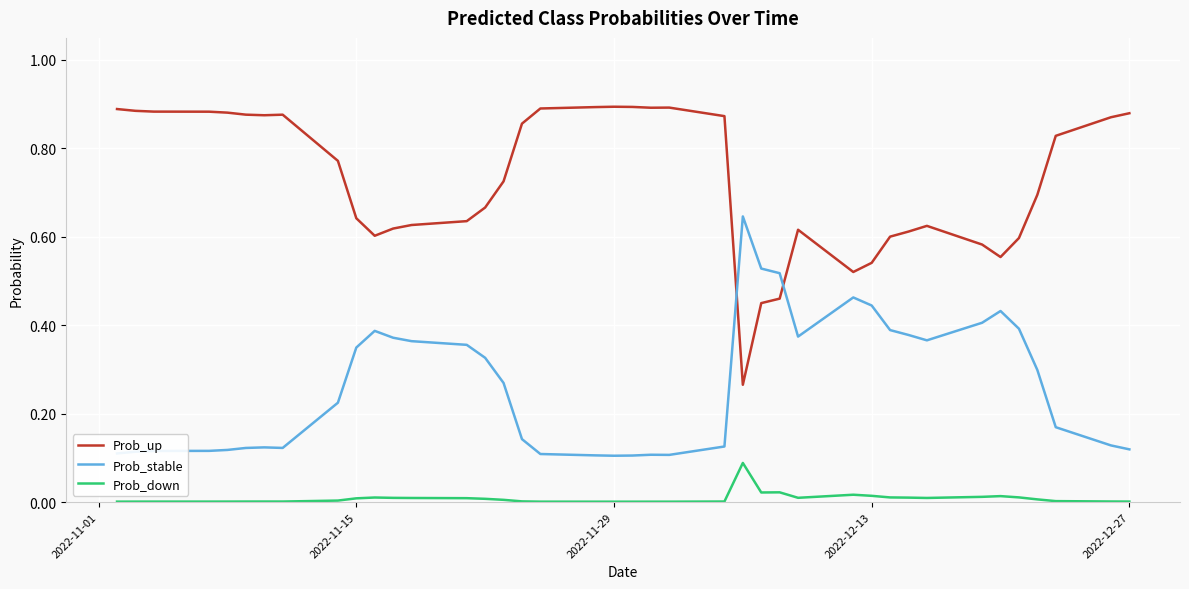

Which series has the largest total across all categories?

Prob_up